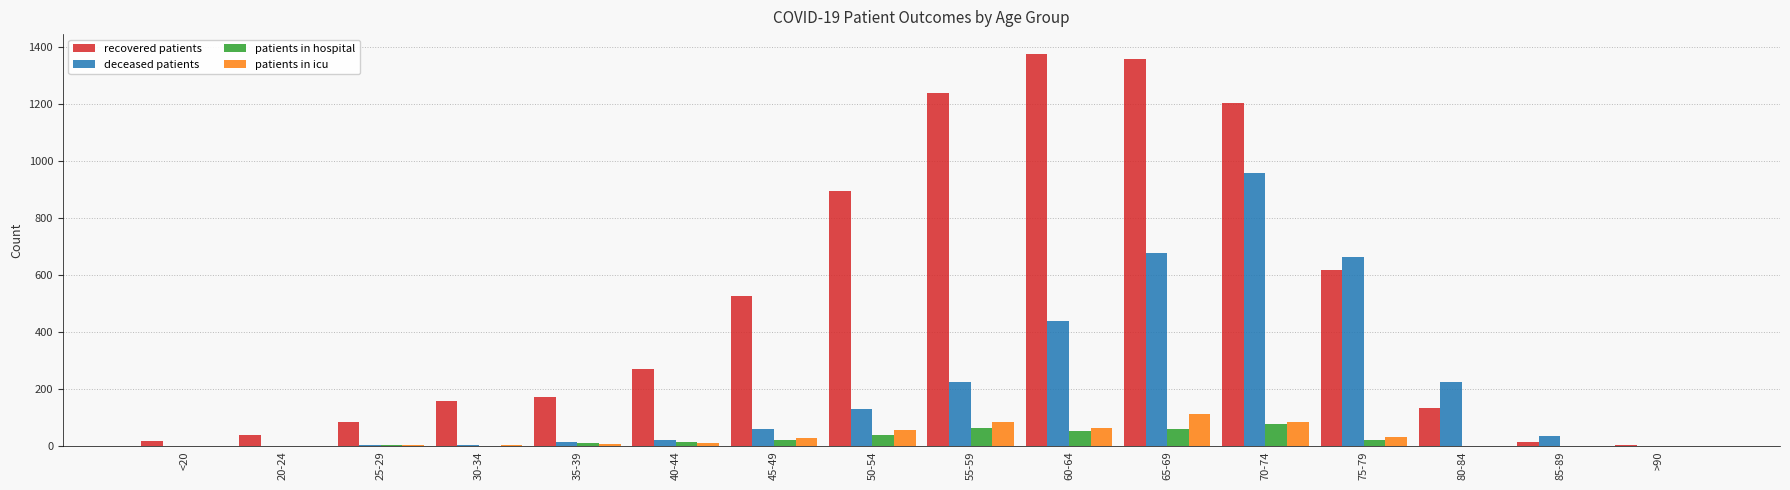

What is the greatest value displayed?

1376